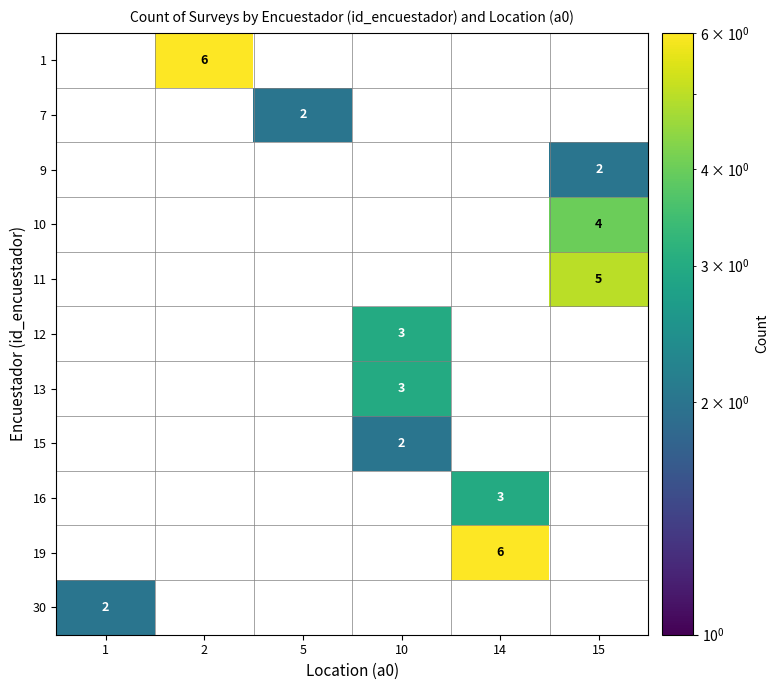

What is the greatest value displayed?

6